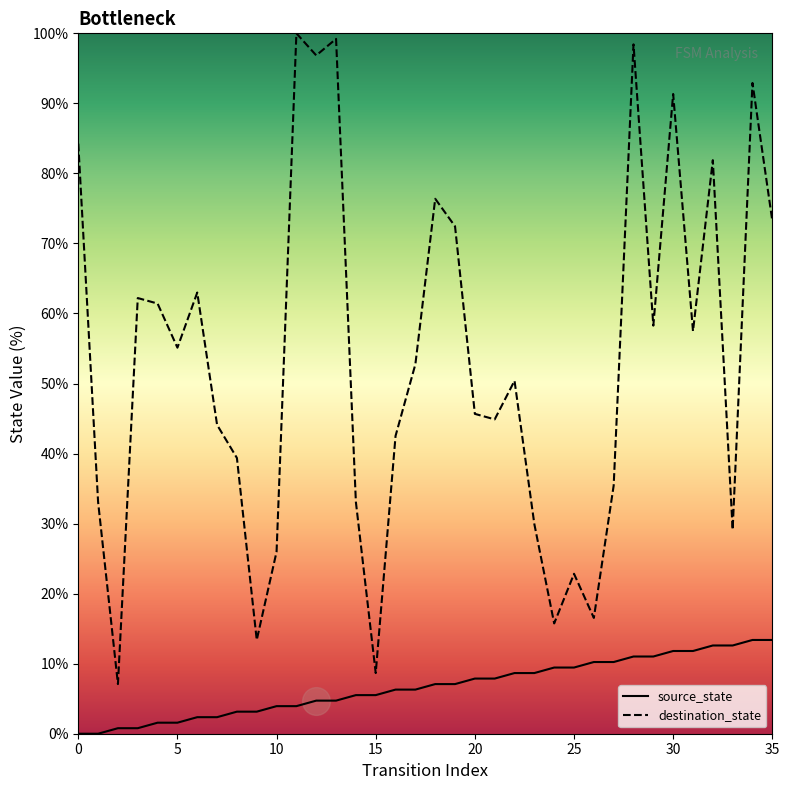

What is the highest value of the destination_state series?

100.0